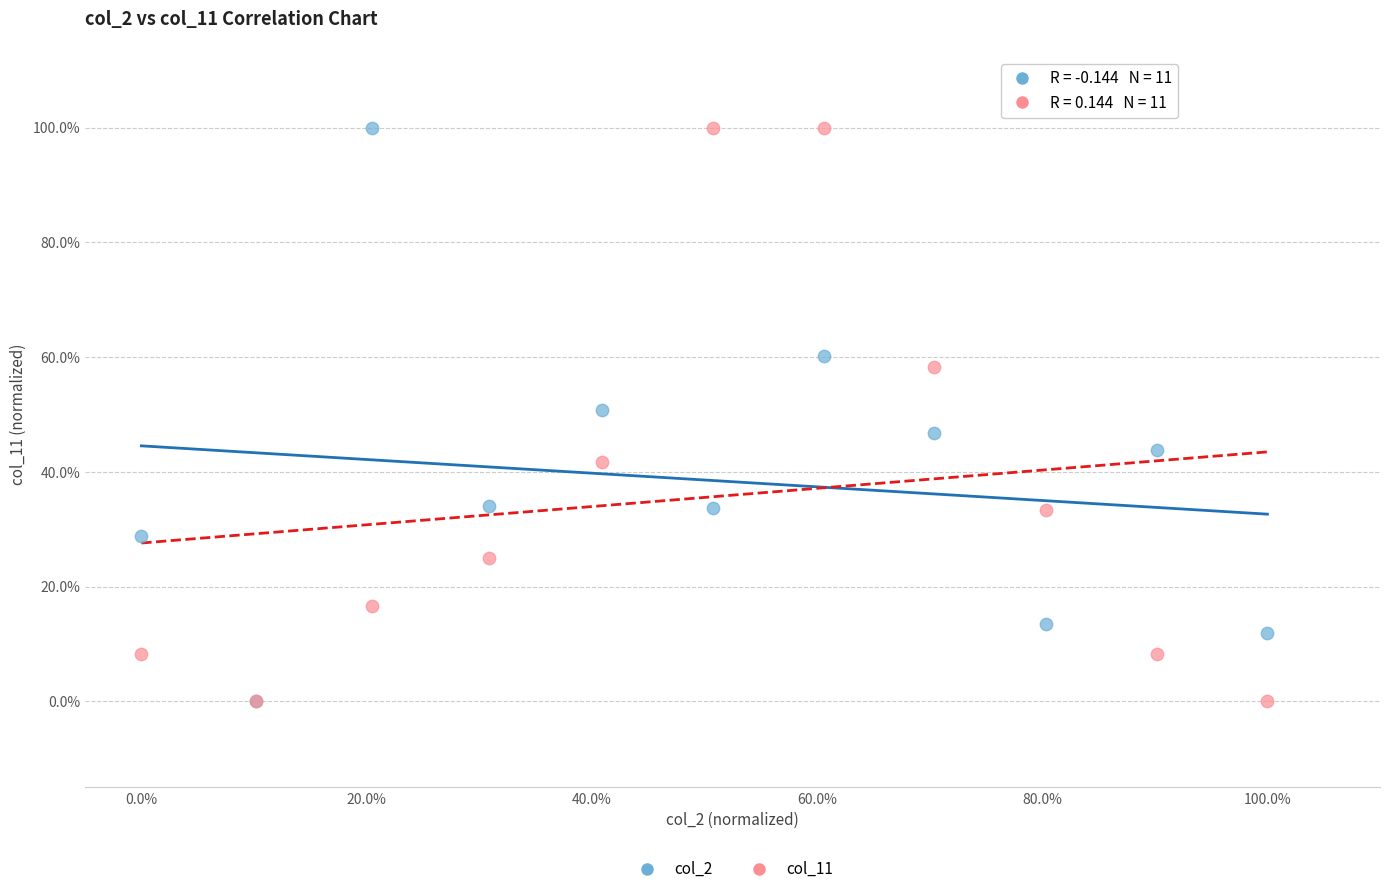

What are all the series names shown in the legend?

col_2, col_11